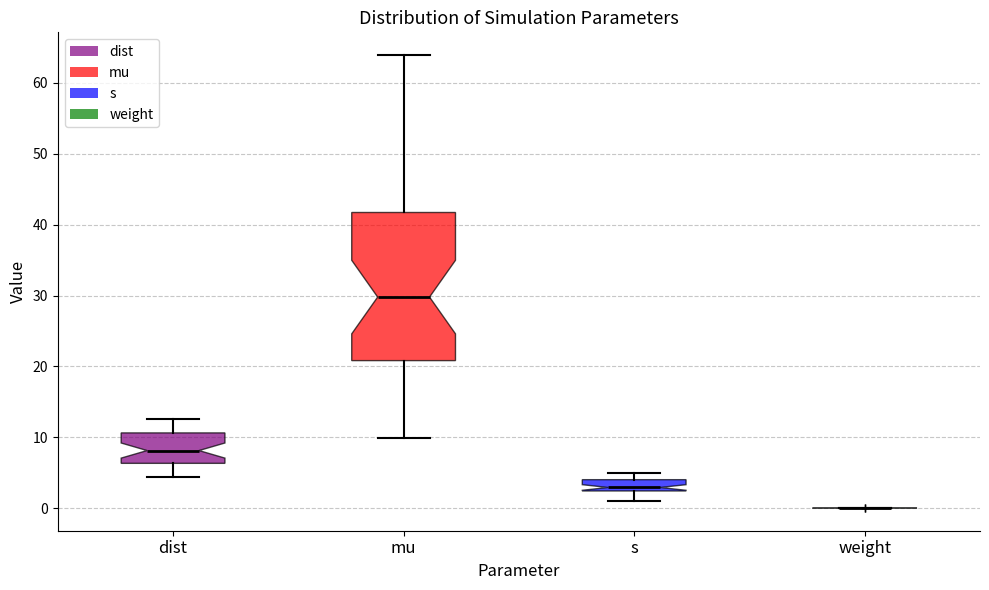

Reading left to right, read every box against the y-axis: the position of its median line, the range the box covers, and the ends of its whiskers. The values are not printed on the chart, so give them approximately, as read against the axis.

dist: median 8, box 6 to 11, whiskers 4 to 13
mu: median 30, box 21 to 42, whiskers 10 to 64
s: median 3, box 2 to 4, whiskers 1 to 5
weight: box collapsed to a line at 0, whiskers 0 to 0